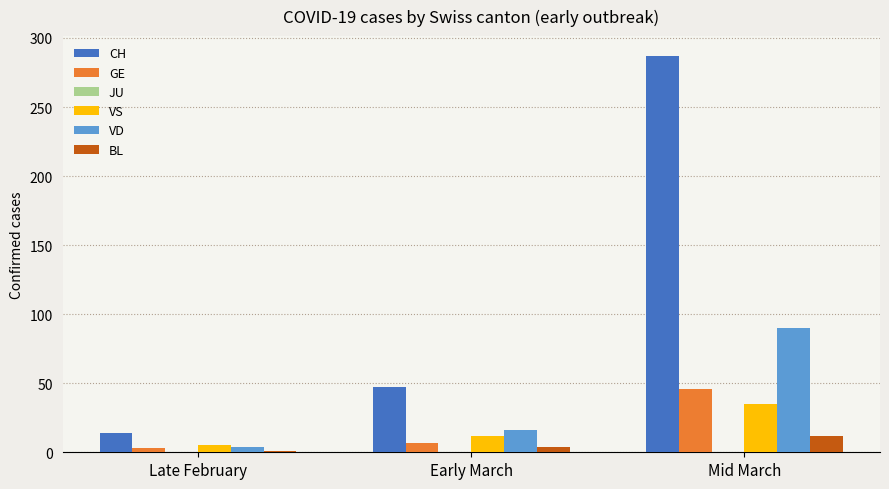

Read the BL value at Late February.

1